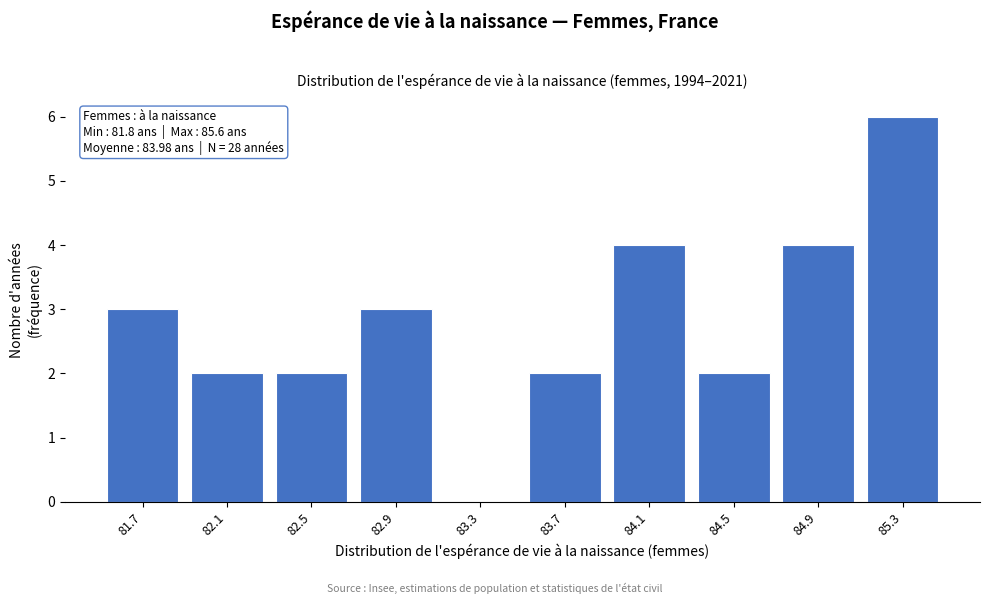

Reading left to right, list all the values displayed in this chart.

81.7=3	82.1=2	82.5=2	82.9=3	83.3=0	83.7=2	84.1=4	84.5=2	84.9=4	85.3=6